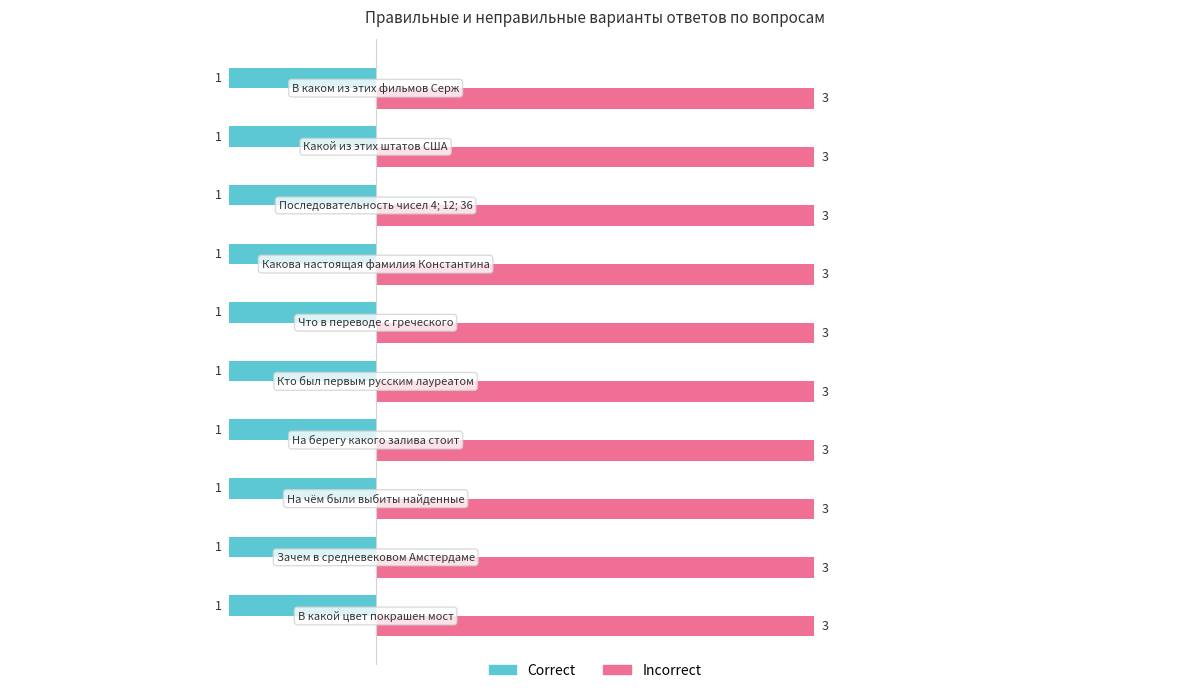

What are all the series names shown in the legend?

Correct, Incorrect